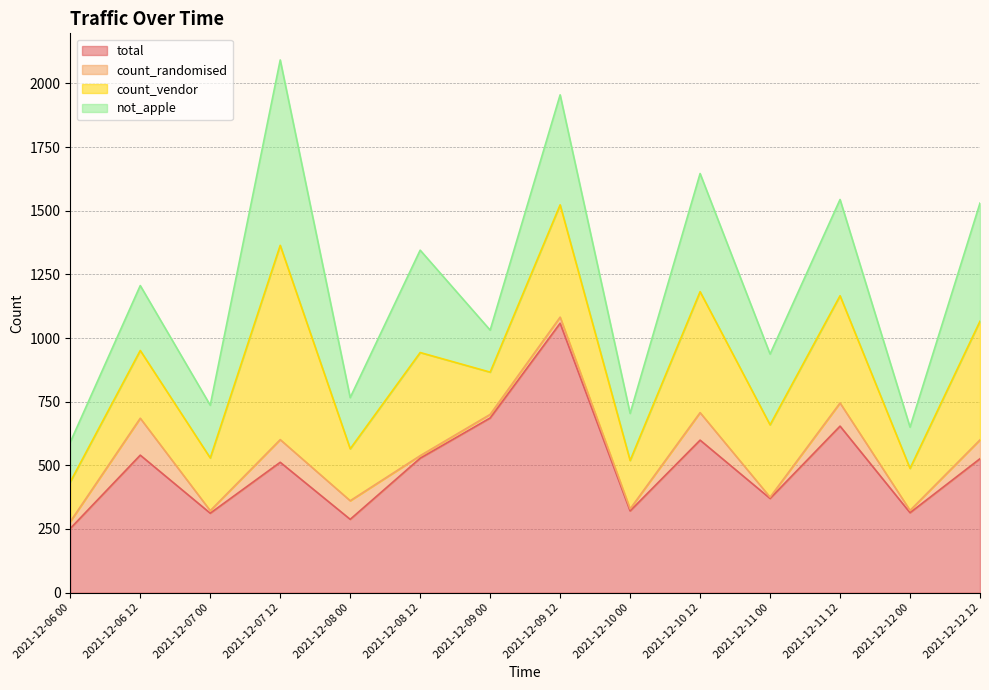

What is the label of the 8th point from the right?

2021-12-09 00